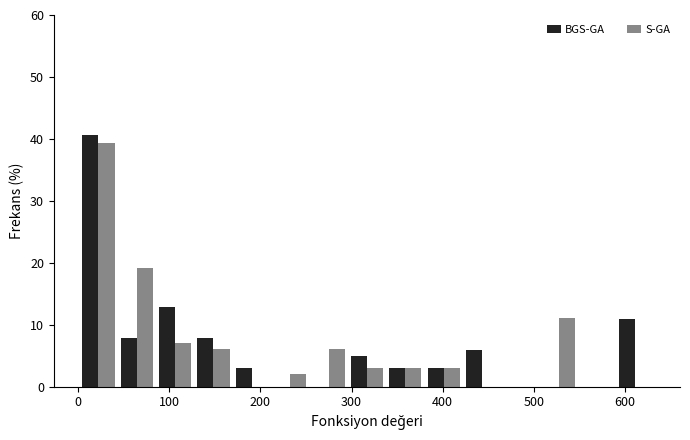

In the S-GA series, which range on the x-axis has the tallest bar?

0 to 40